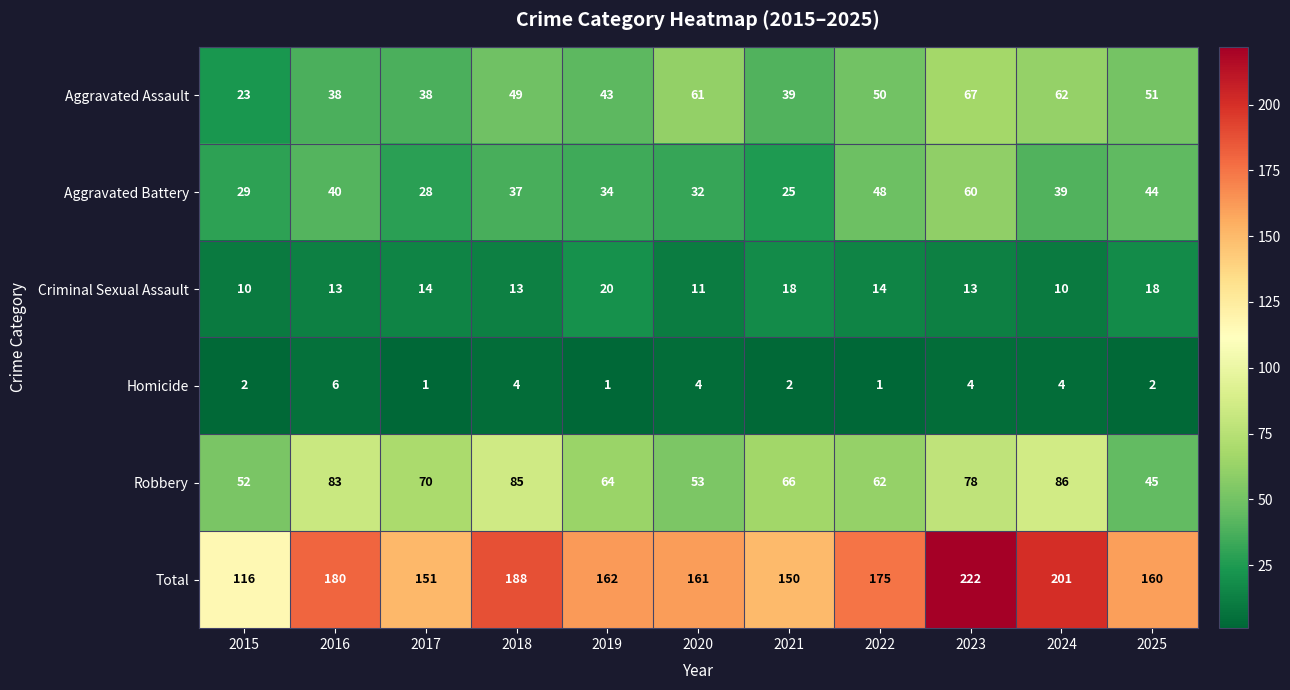

What is the average value of the Total series?

170